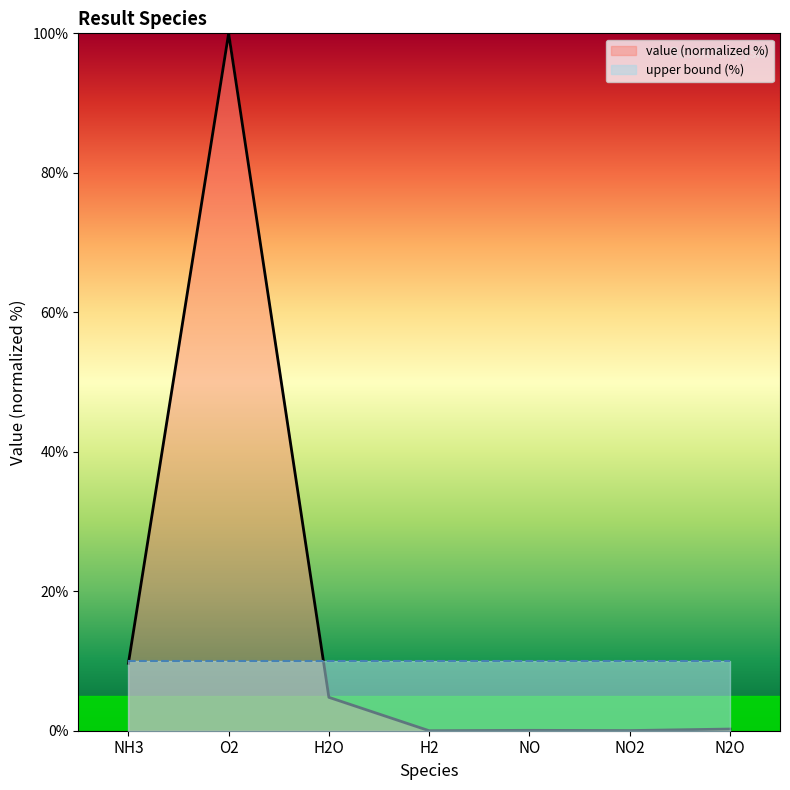

Does the chart display data point markers on the line(s)?

No